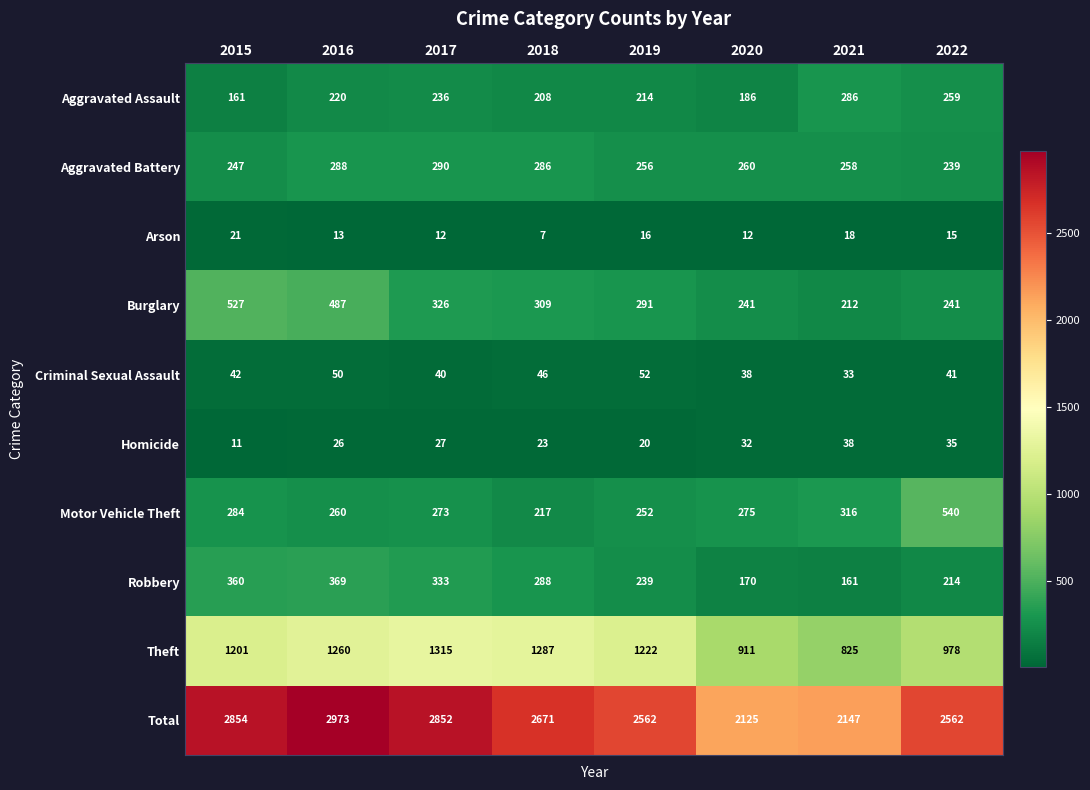

What is the average value of the Motor Vehicle Theft series?

302